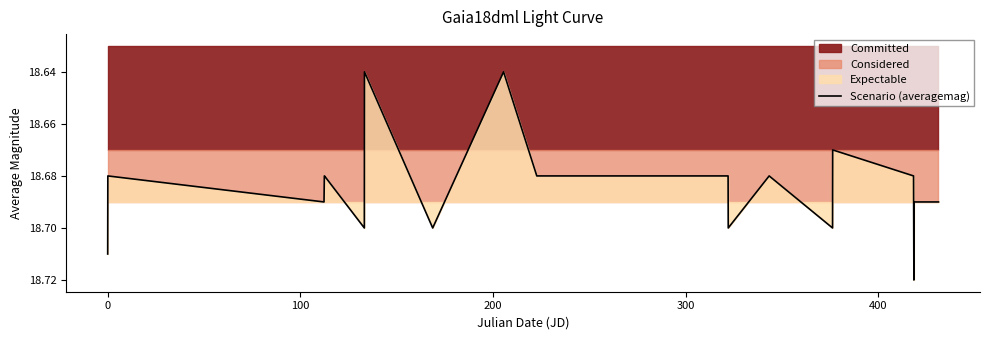

How many interior local valleys (lower than both neighbors) does the data have?

5